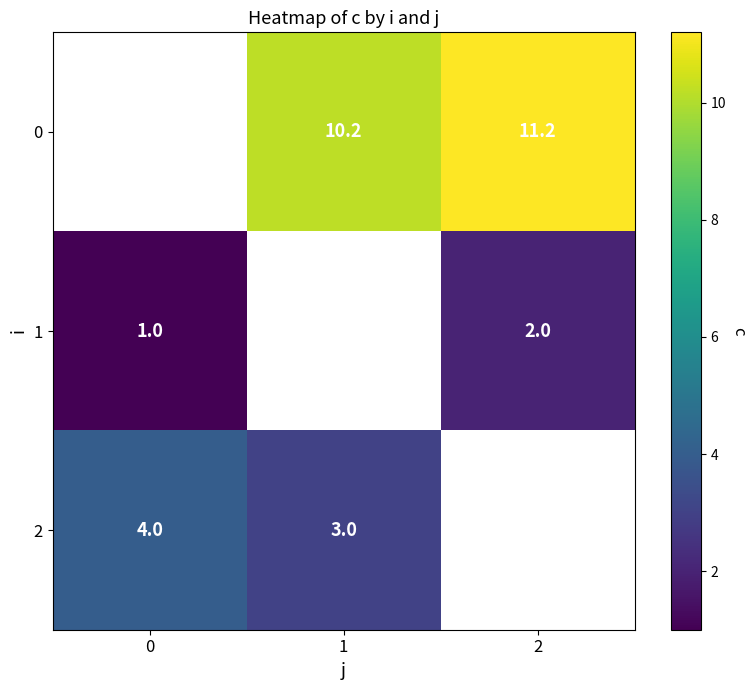

The 2 series shows 3.0 at 1. True or false?

True